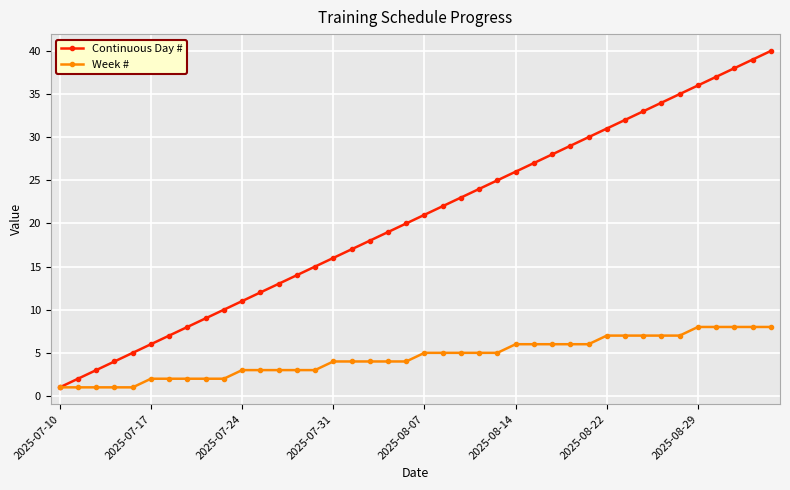

Which series has the widest spread of values?

Continuous Day #